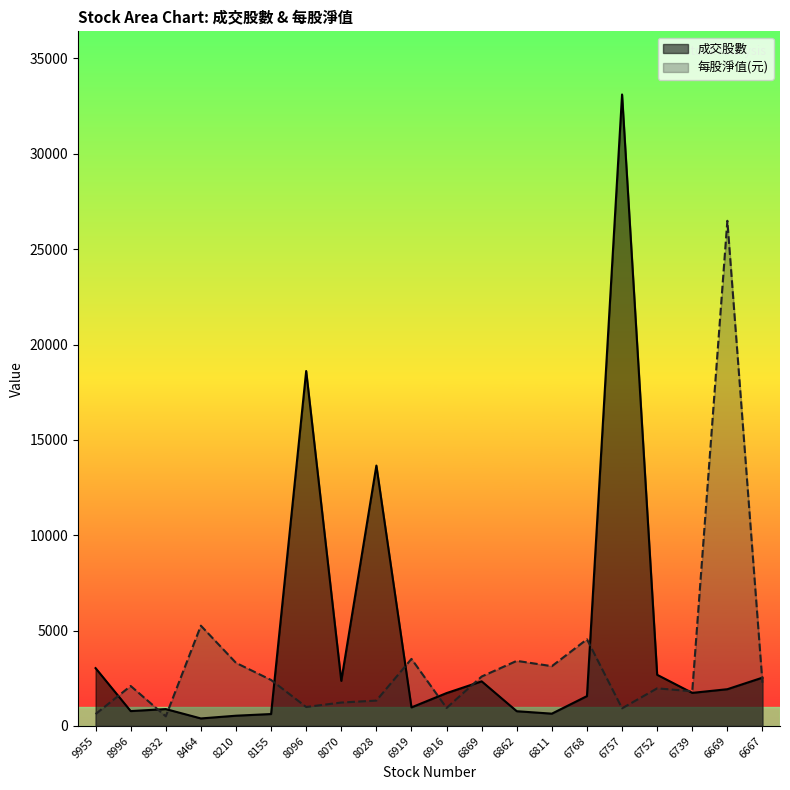

True or false: 每股淨值(元) and 成交股數 intersect in this chart.

True